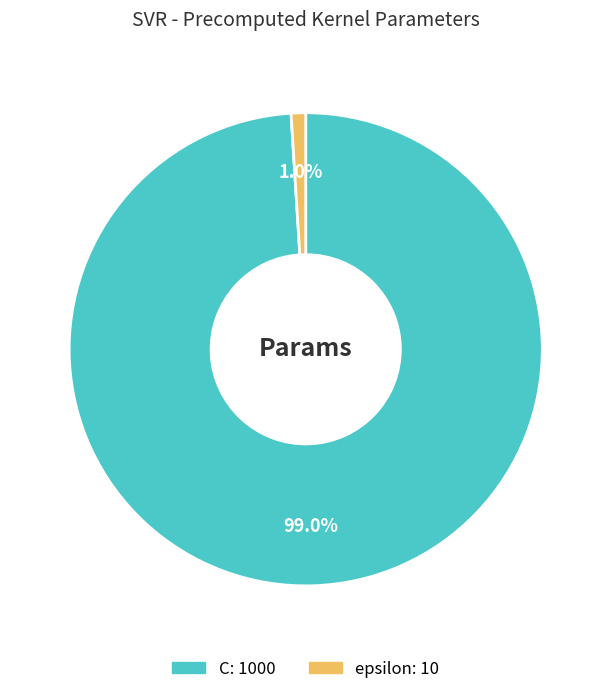

What is the smallest slice in the pie chart?

epsilon